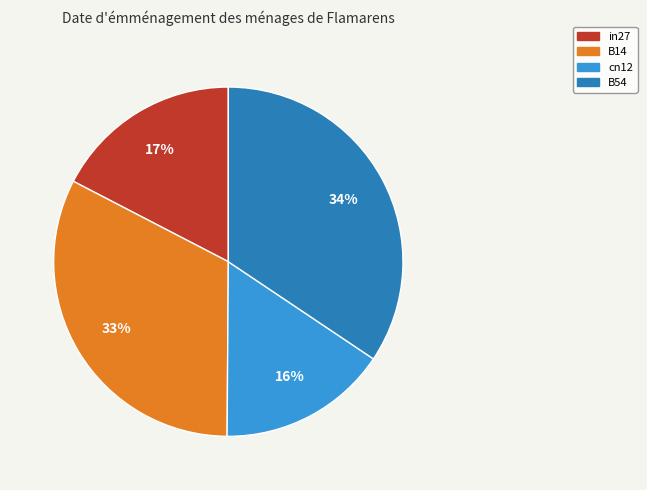

To the nearest percent, what is the average slice percentage?

25%